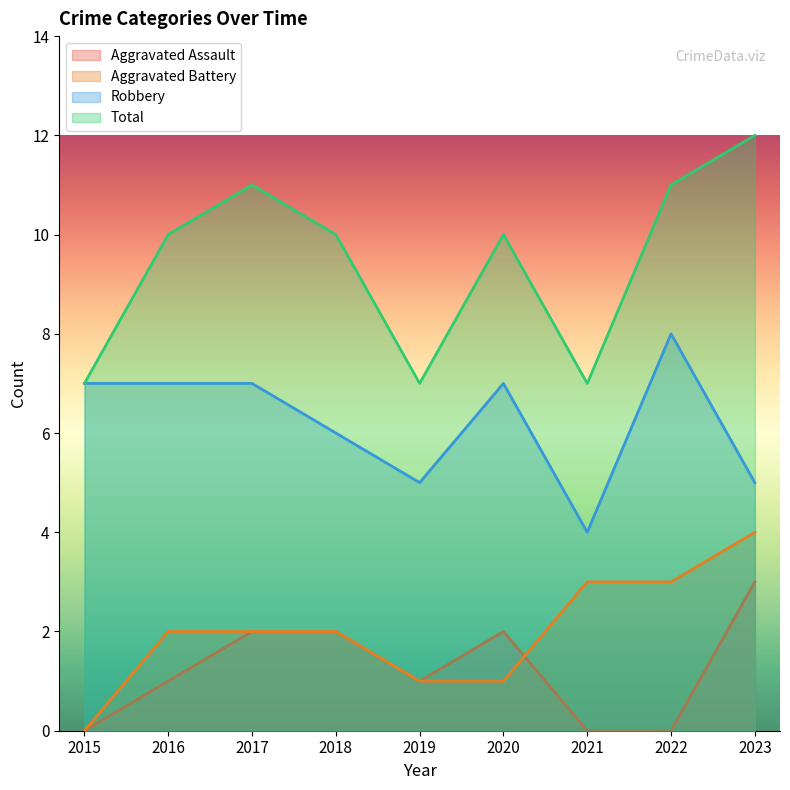

Which has a higher value, 2016 or 2015?

2016